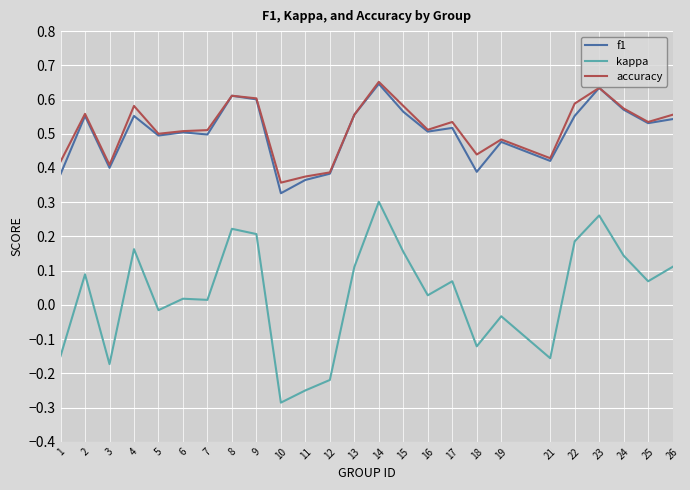

True or false: kappa has a value of -0.1 at 12.

False